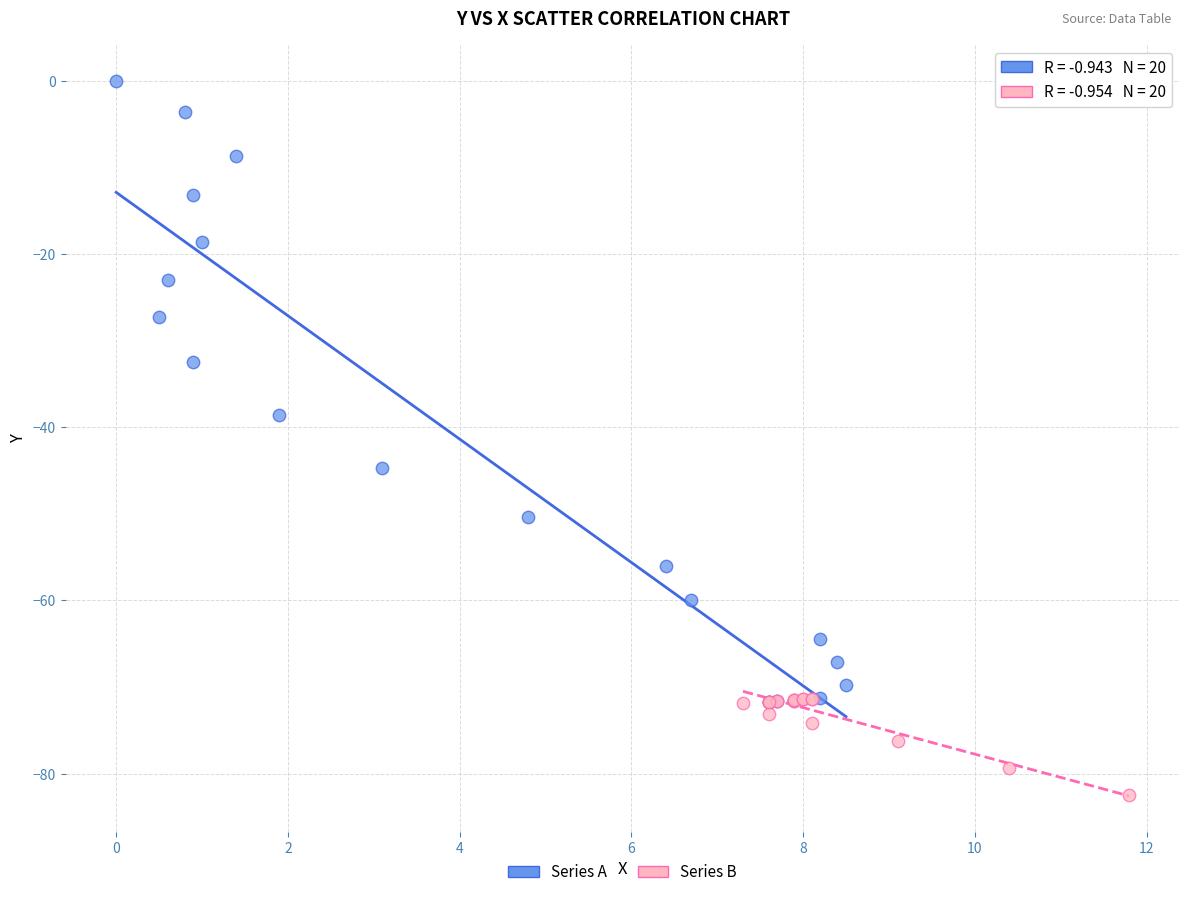

Which series contains the highest Y value?

Series A